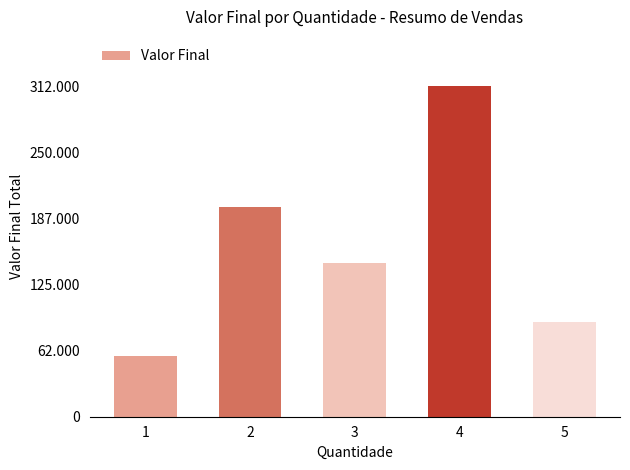

Does the chart contain any negative values?

No